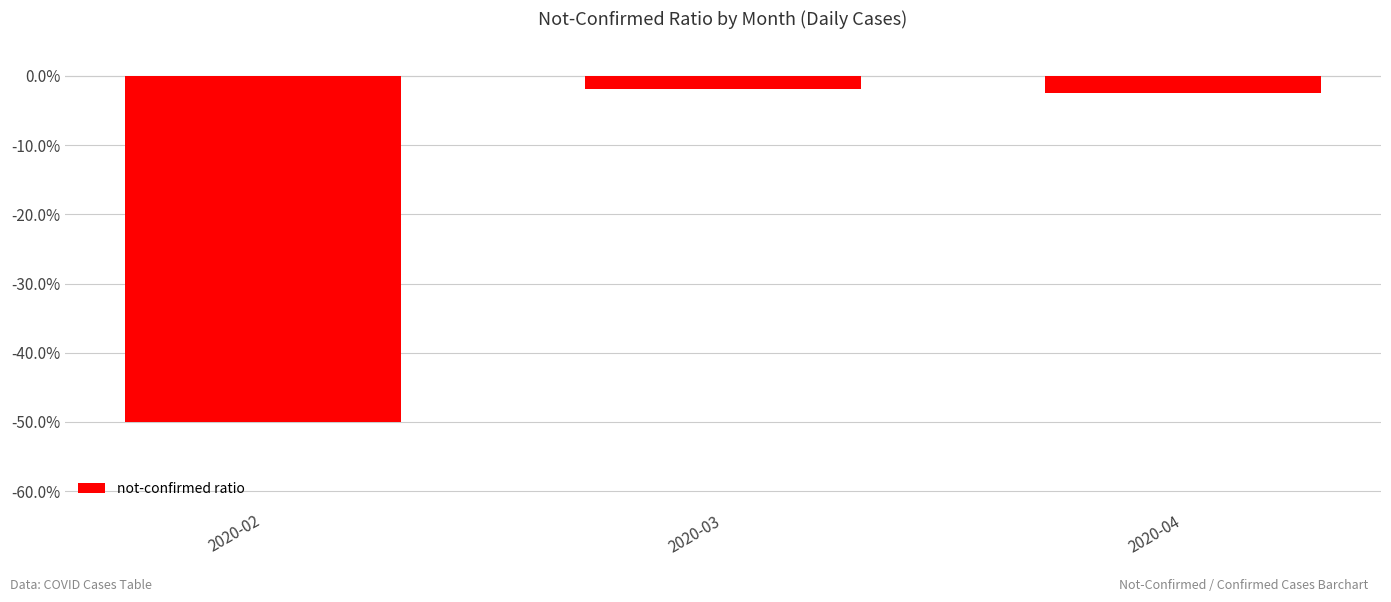

Between 2020-02 and 2020-04, which is larger?

2020-04